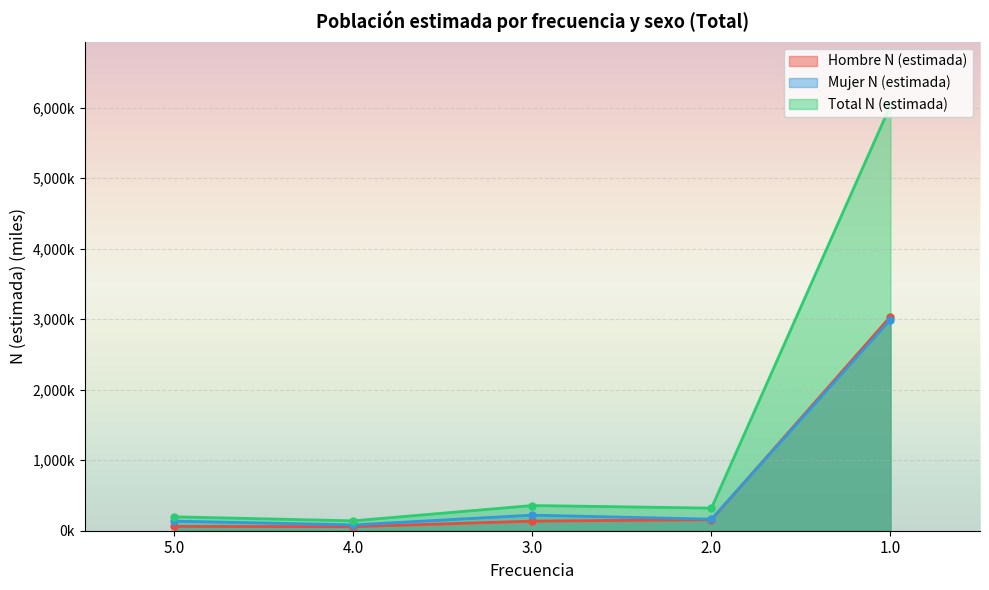

True or false: Total N (estimada) has a value of 197.2 at 5.0.

True